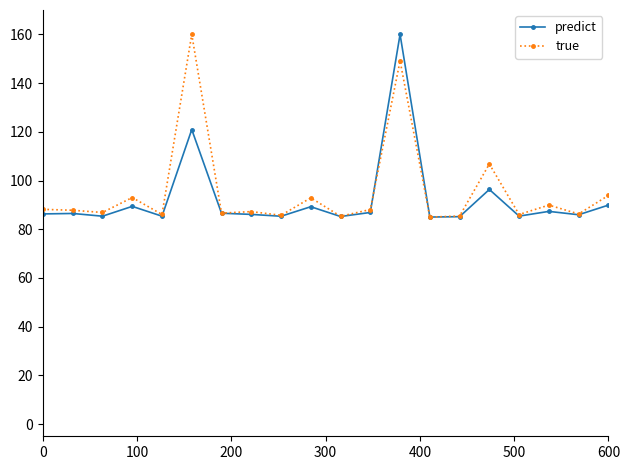

How many lines are shown in the chart?

2